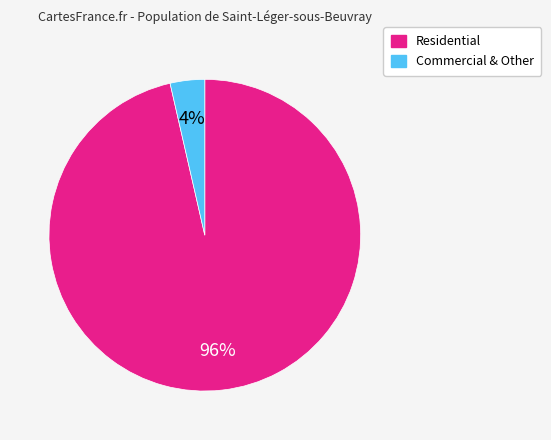

How many segments does this pie chart have?

2